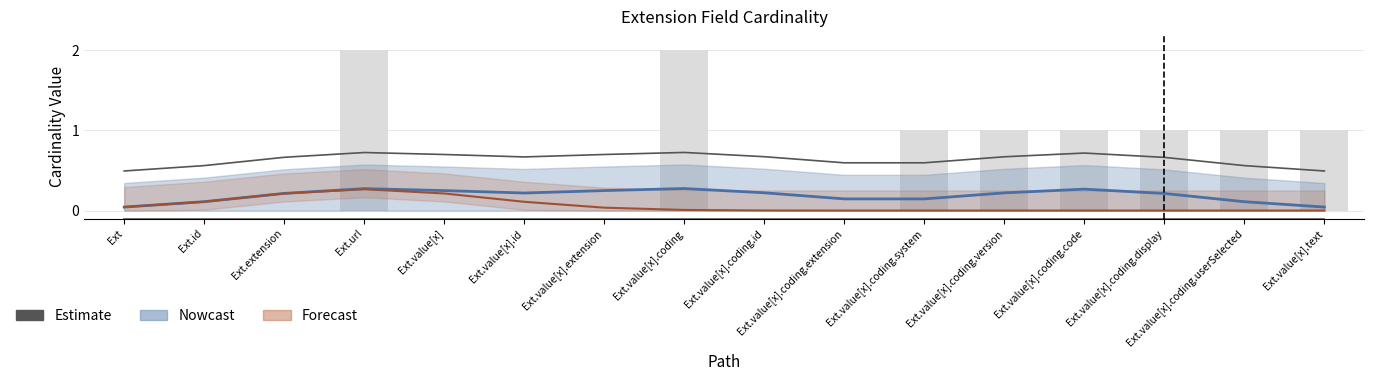

Reading right to left, what are all the values shown in this chart?

0.5	0.6	0.7	0.7	0.7	0.6	0.6	0.7	0.7	0.7	0.7	0.7	0.7	0.7	0.6	0.5